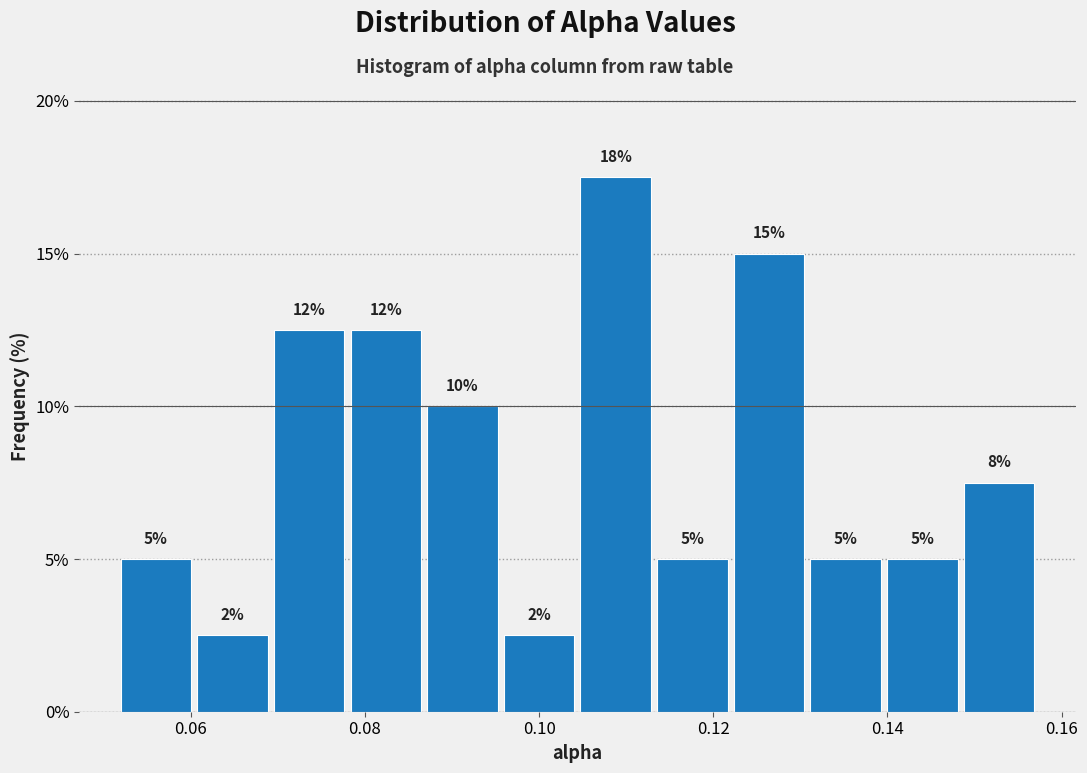

Over which range of the x-axis is the bar tallest?

0.104 to 0.114